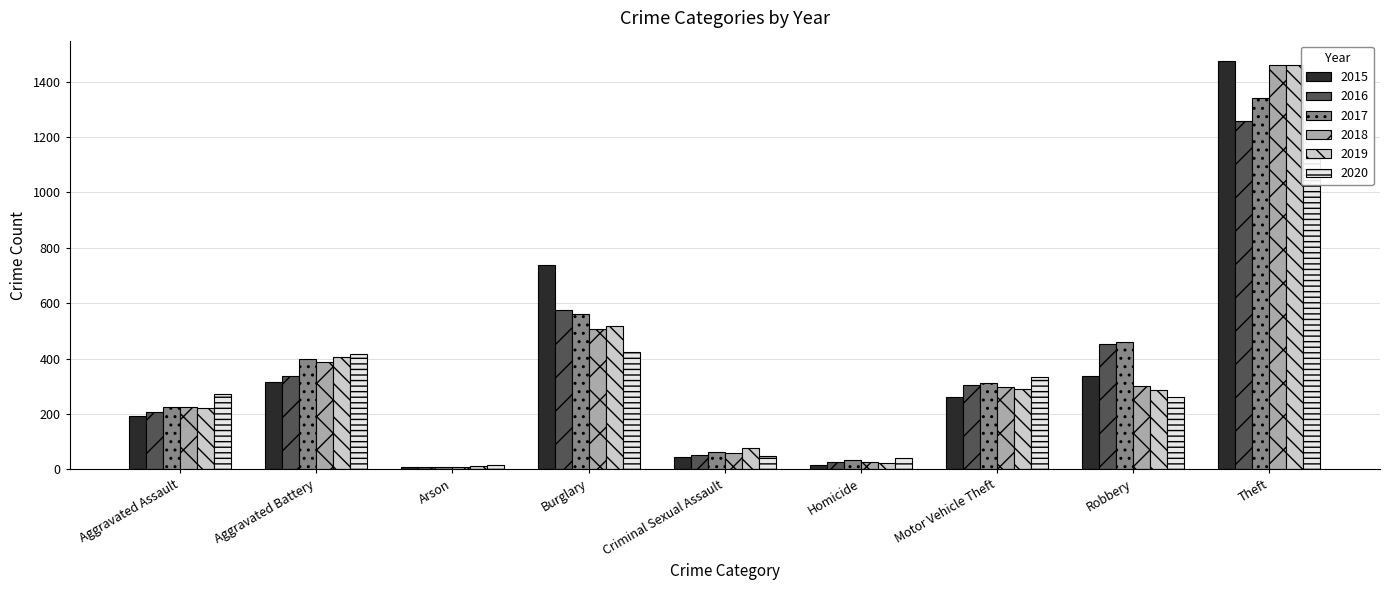

The value of 2019 at Theft is 1459. True or false?

True